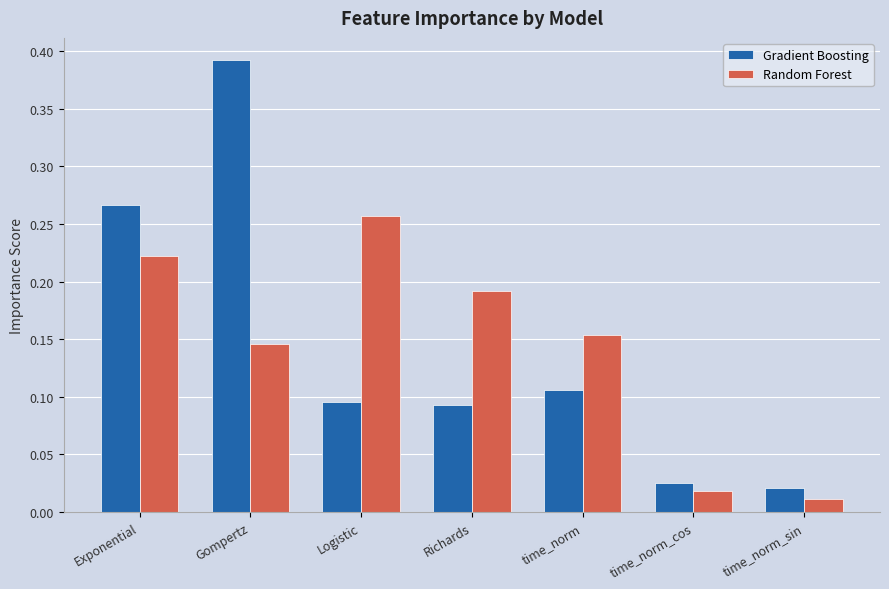

Which series has the widest spread of values?

Gradient Boosting